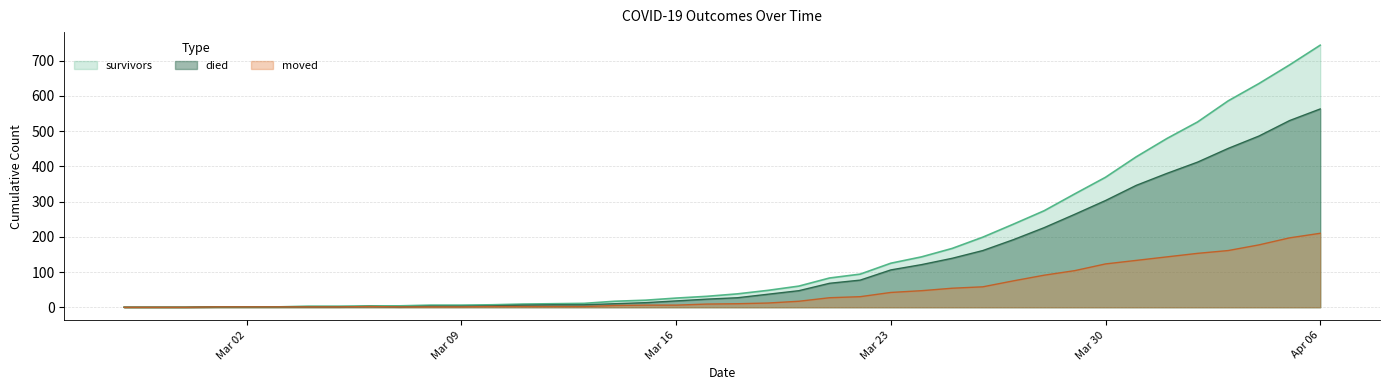

How many lines are shown in the chart?

3